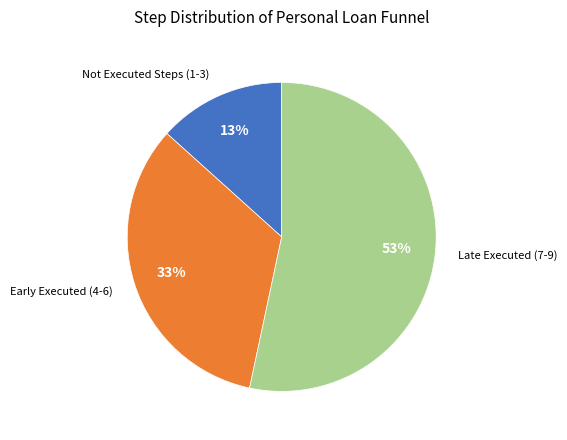

Is there any slice that represents more than half of the pie?

Yes